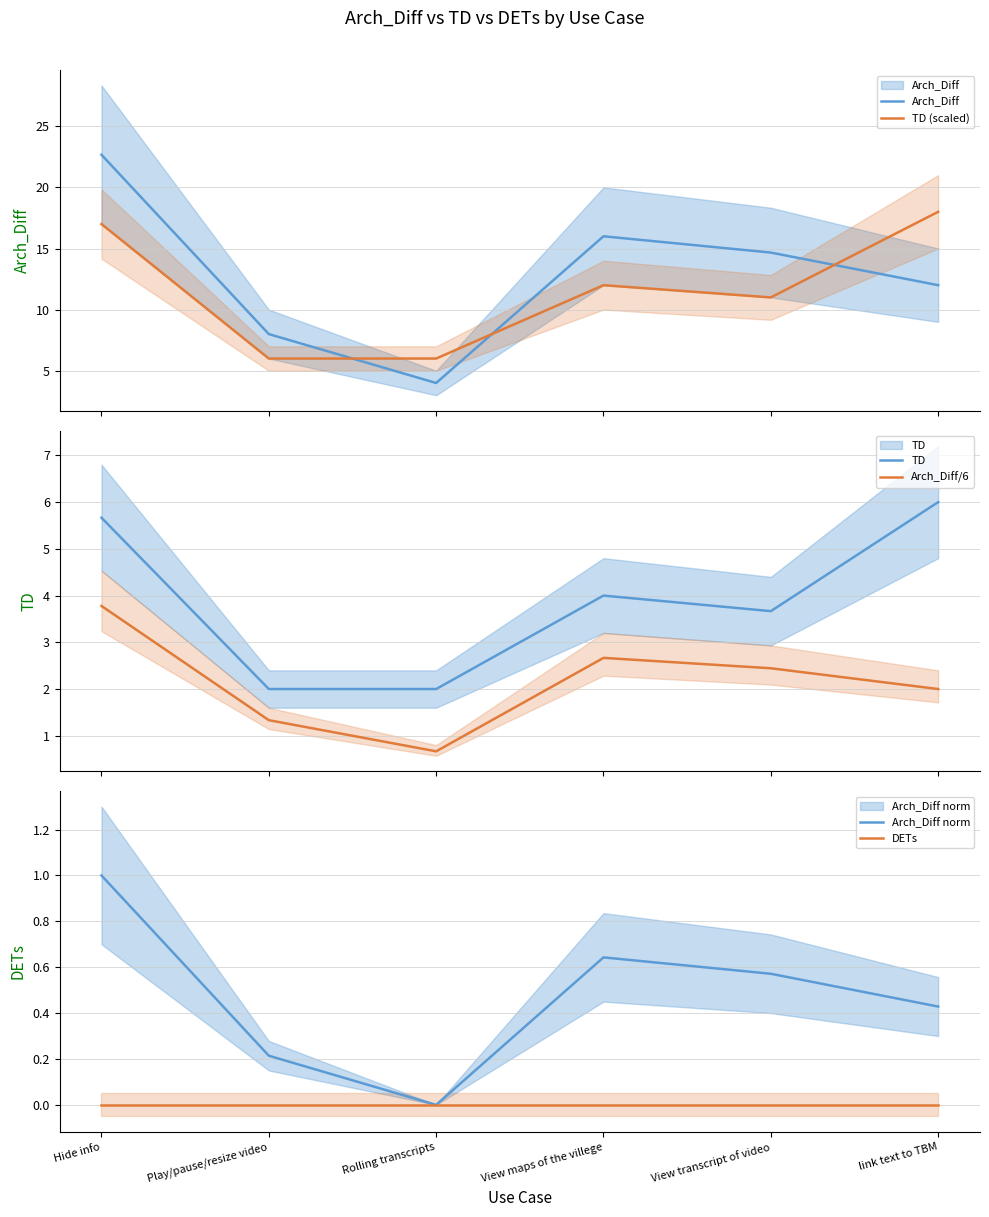

Which series has the largest range (max minus min)?

Arch_Diff